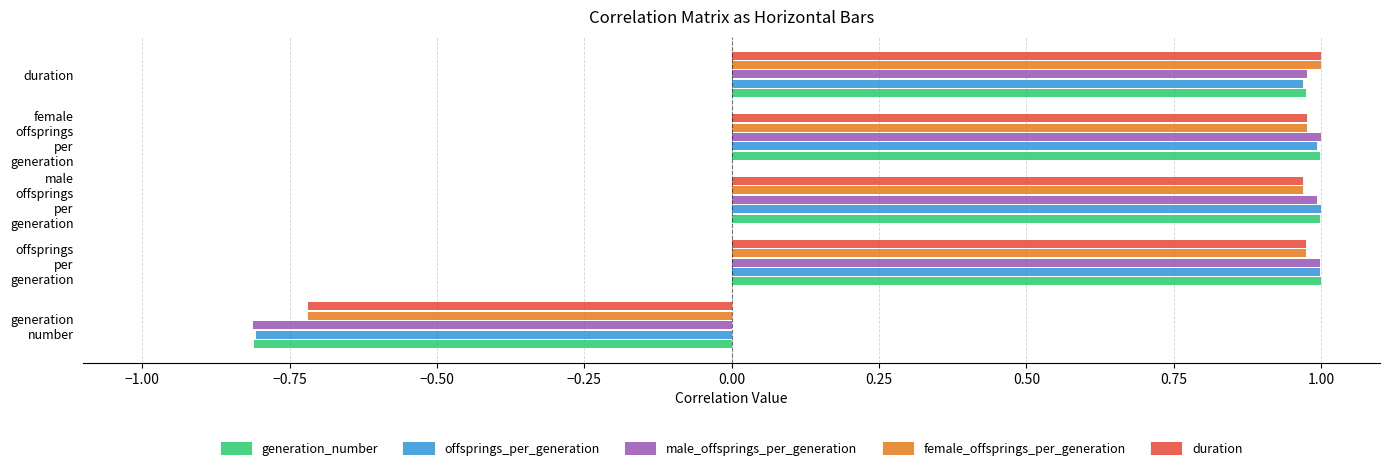

How many values in the male_offsprings_per_generation series exceed 0?

4